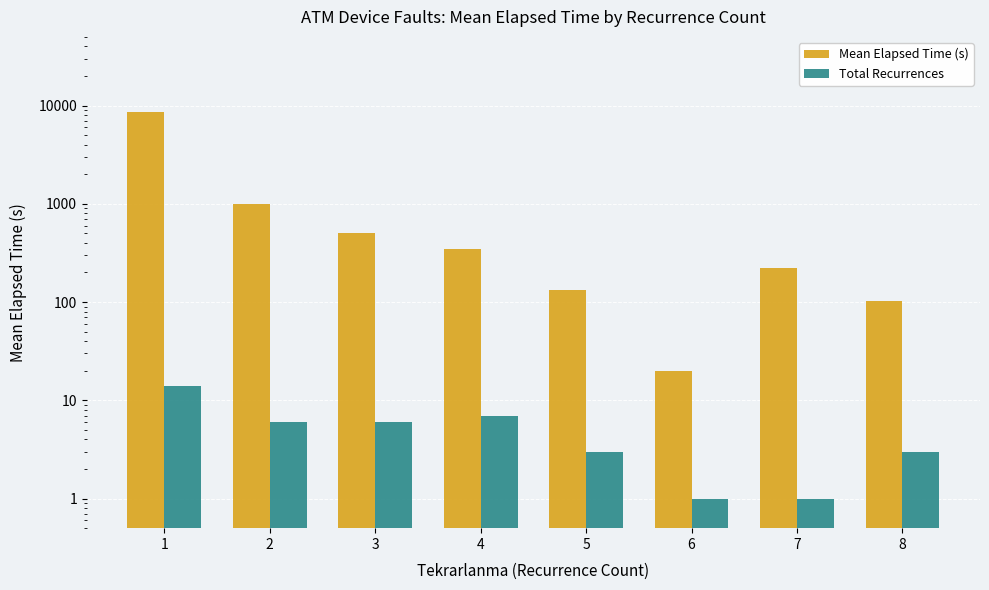

What is the average value of the Mean Elapsed Time (s) series?

1360.1